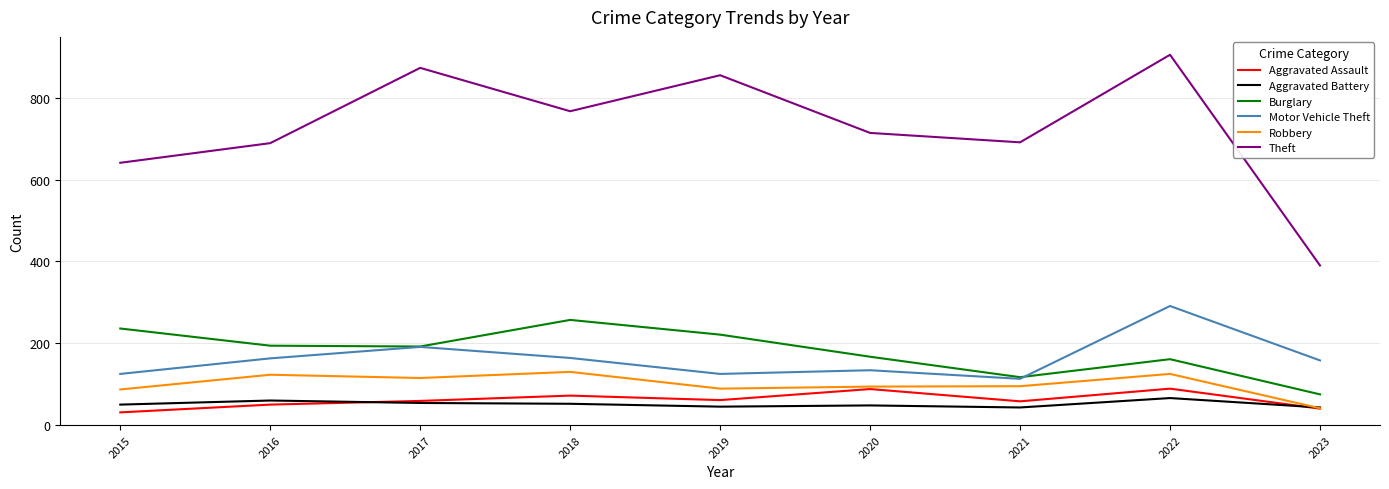

At which category is the sum across all series the highest?

2022